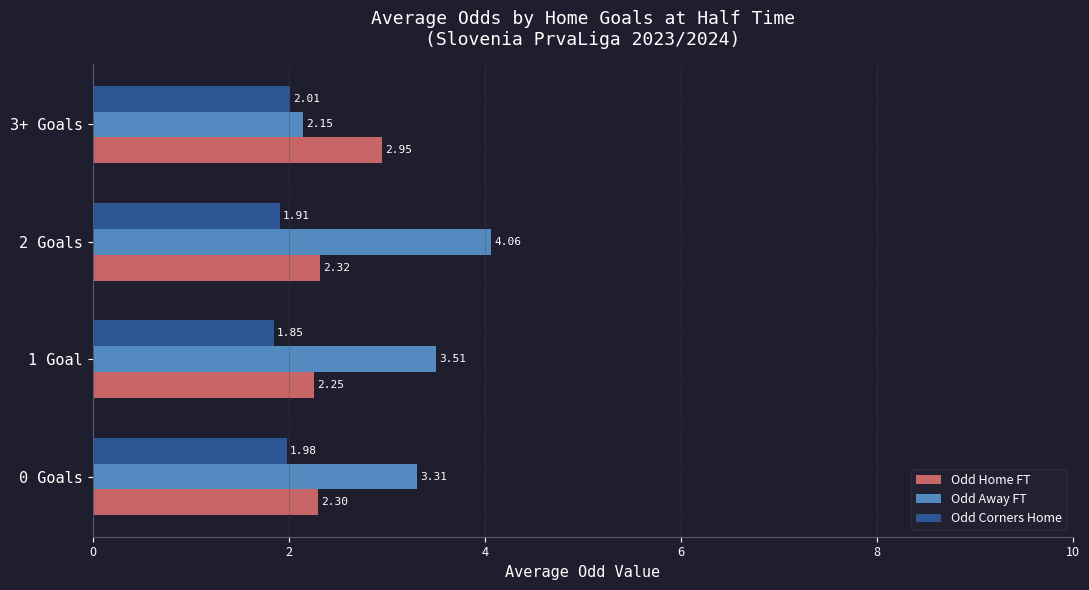

What is the sum of all Odd Home FT values?

9.8